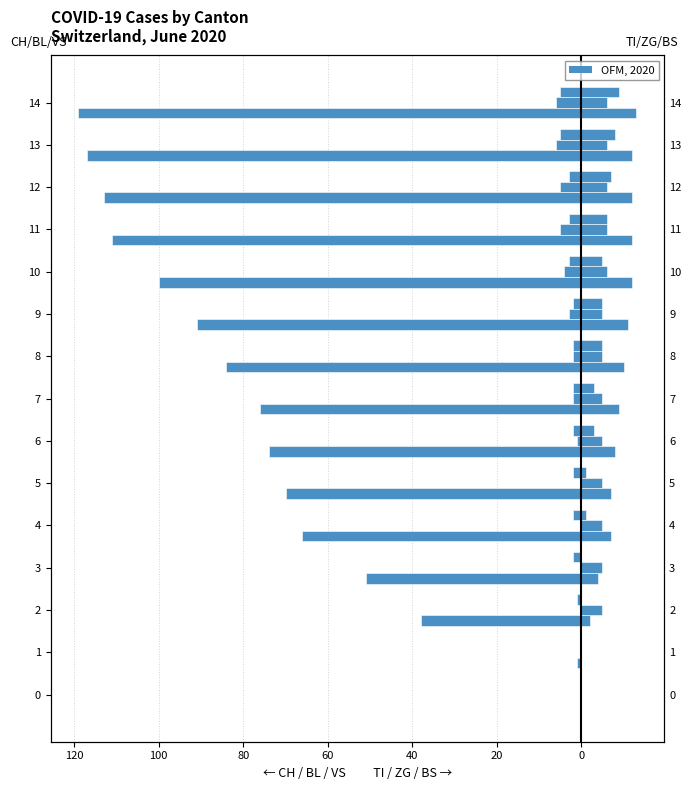

List the series in order of their overall mean, lowest first.

CH, TI